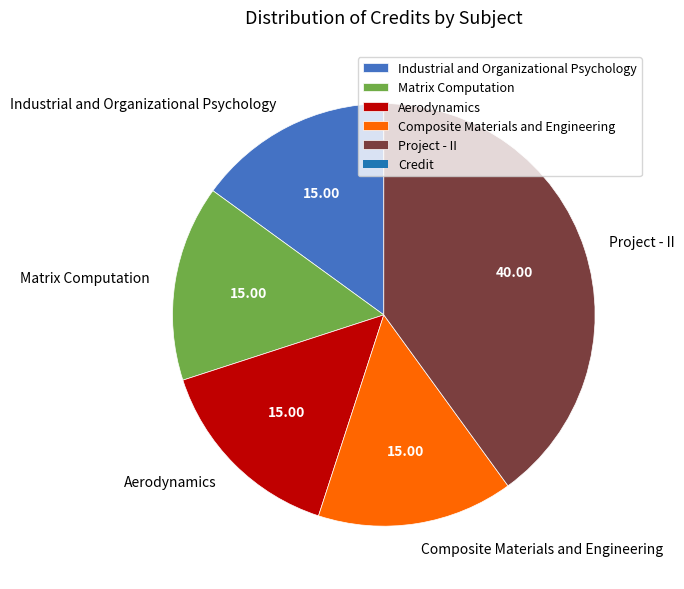

Is it true that Project - II is 40% of the pie?

True